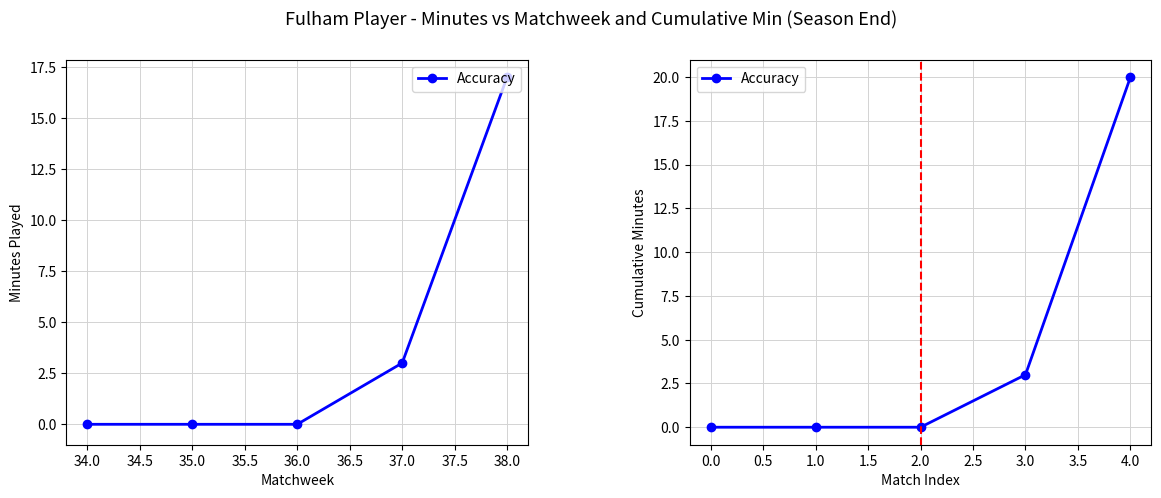

What is the sum of all values?

23